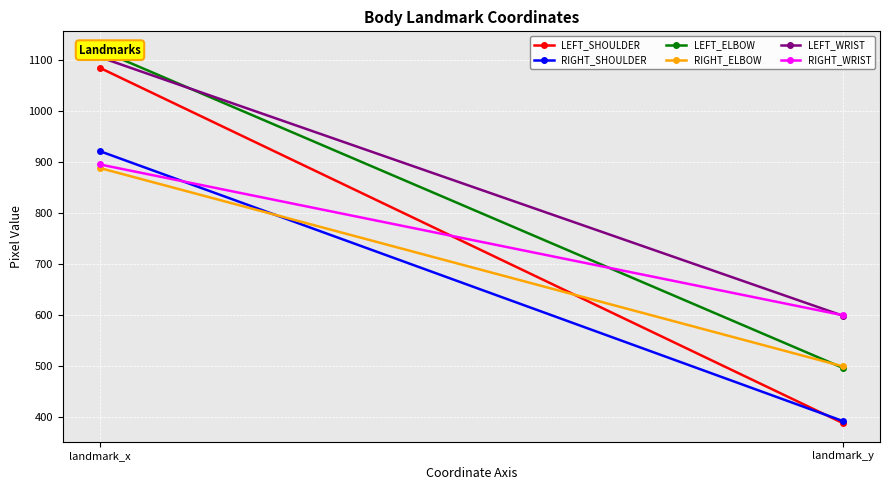

What is the total value across all series at landmark_x?

6012